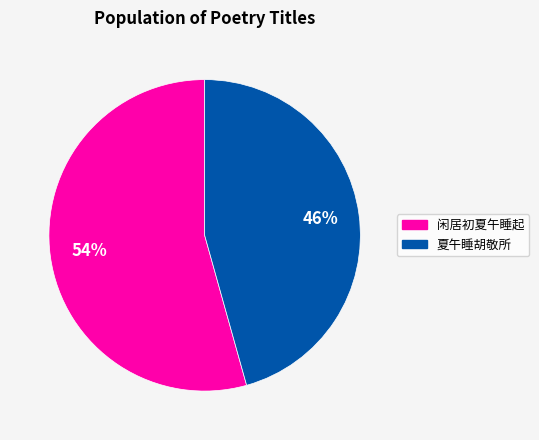

Does any single category account for the majority?

Yes